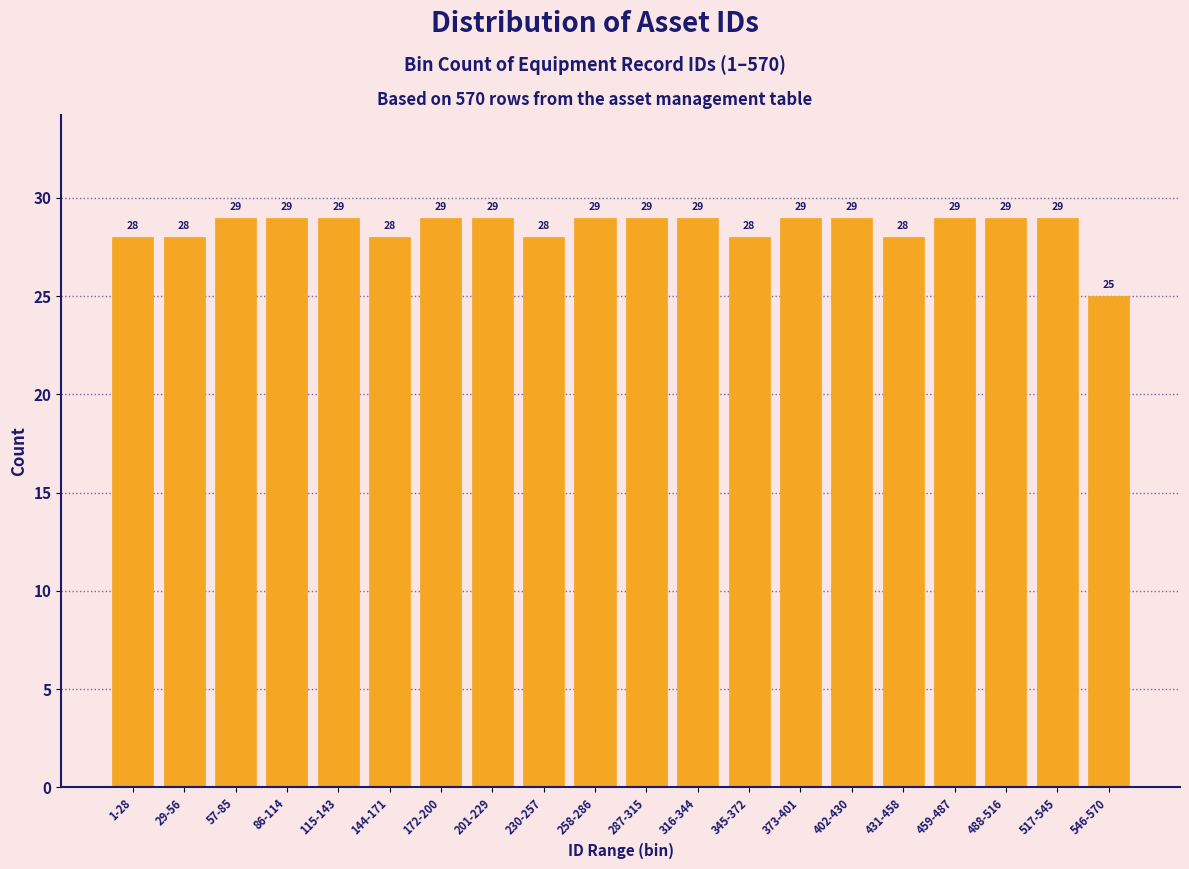

Reading left to right, transcribe all the data shown in this chart.

1-28=28	29-56=28	57-85=29	86-114=29	115-143=29	144-171=28	172-200=29	201-229=29	230-257=28	258-286=29	287-315=29	316-344=29	345-372=28	373-401=29	402-430=29	431-458=28	459-487=29	488-516=29	517-545=29	546-570=25